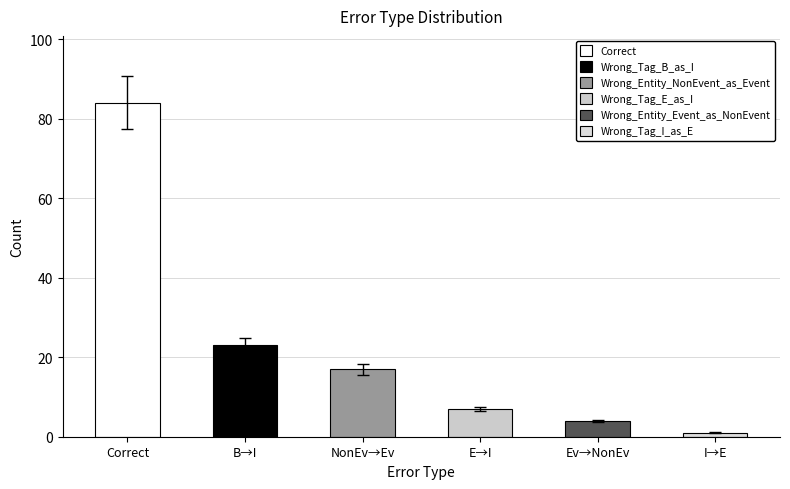

Is it true that the value at B→I is 14?

False